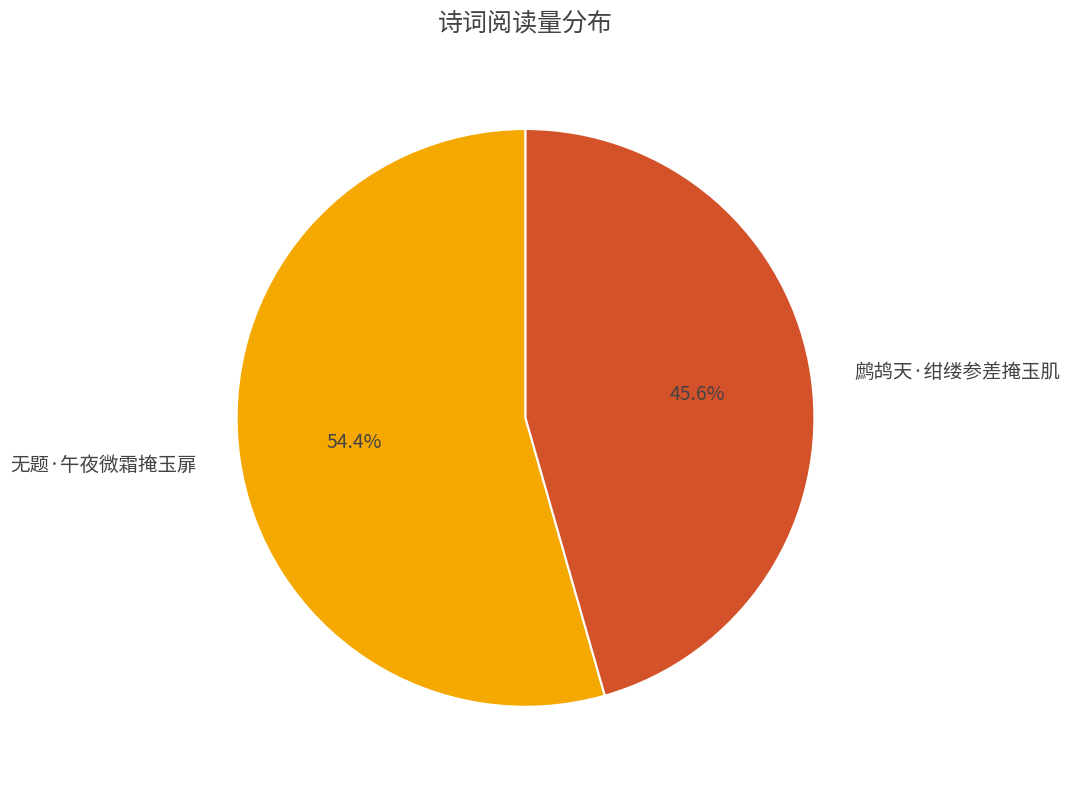

To the nearest percent, what portion does 无题·午夜微霜掩玉扉 represent?

54%